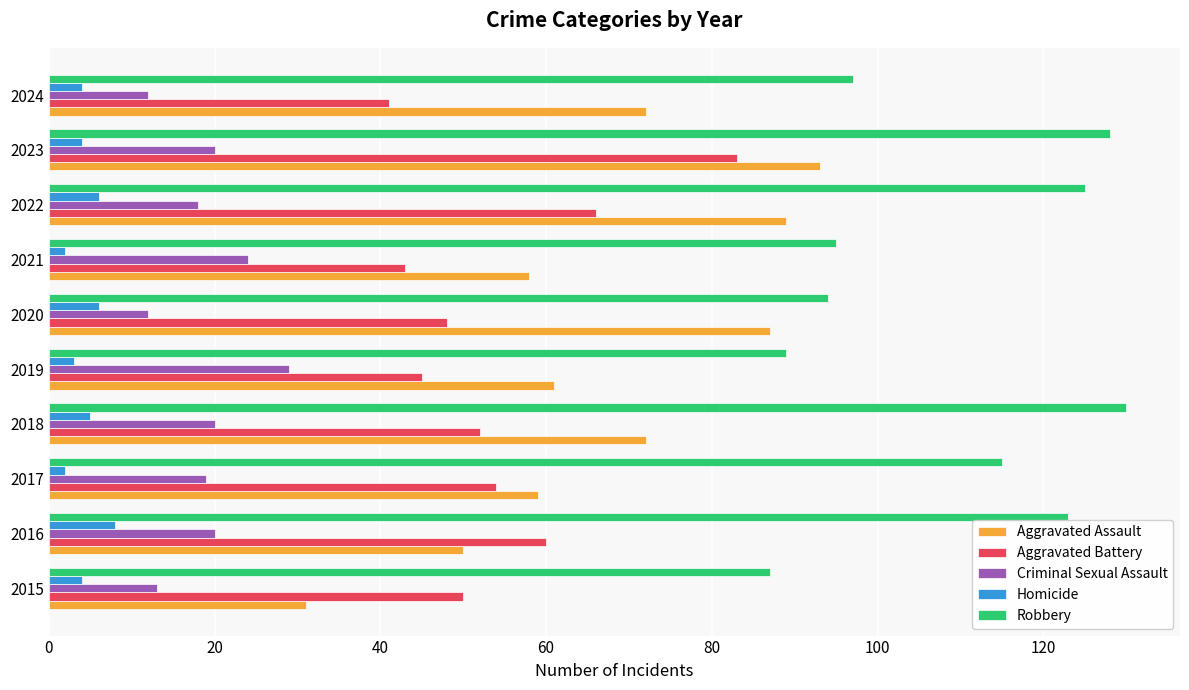

Which series has the largest total across all categories?

Robbery